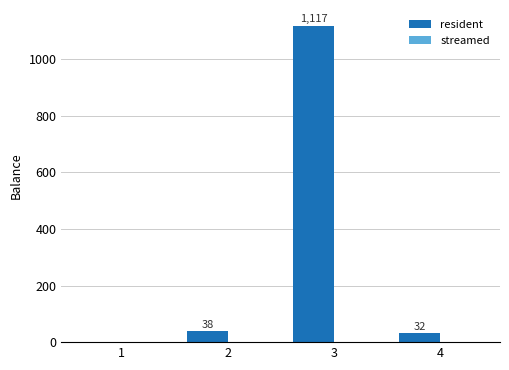

Does the chart contain stacked bars?

No